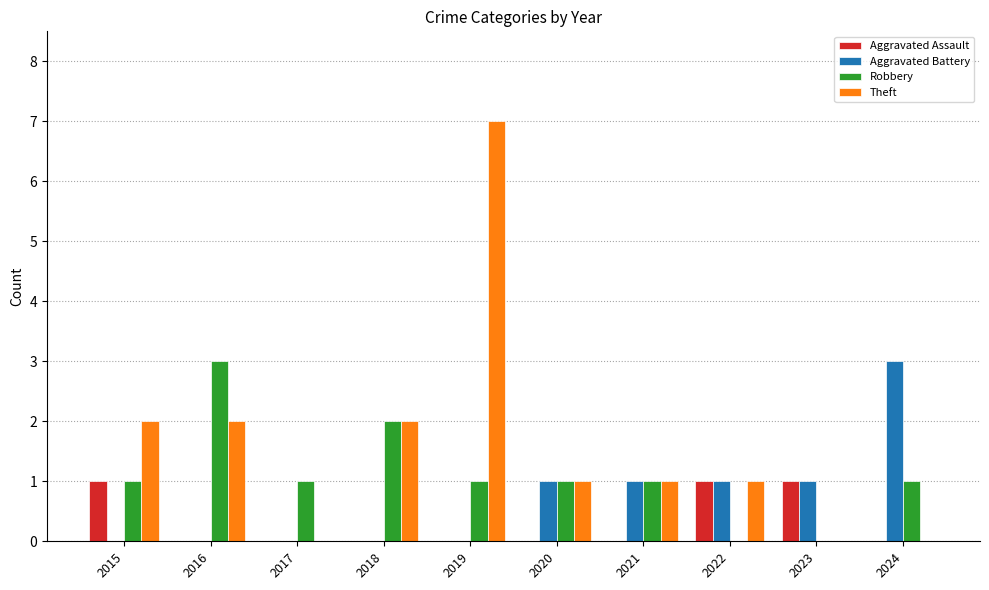

Reading left to right, transcribe all the data shown in this chart.

Aggravated Assault: 1	0	0	0	0	0	0	1	1	0
Aggravated Battery: 0	0	0	0	0	1	1	1	1	3
Robbery: 1	3	1	2	1	1	1	0	0	1
Theft: 2	2	0	2	7	1	1	1	0	0